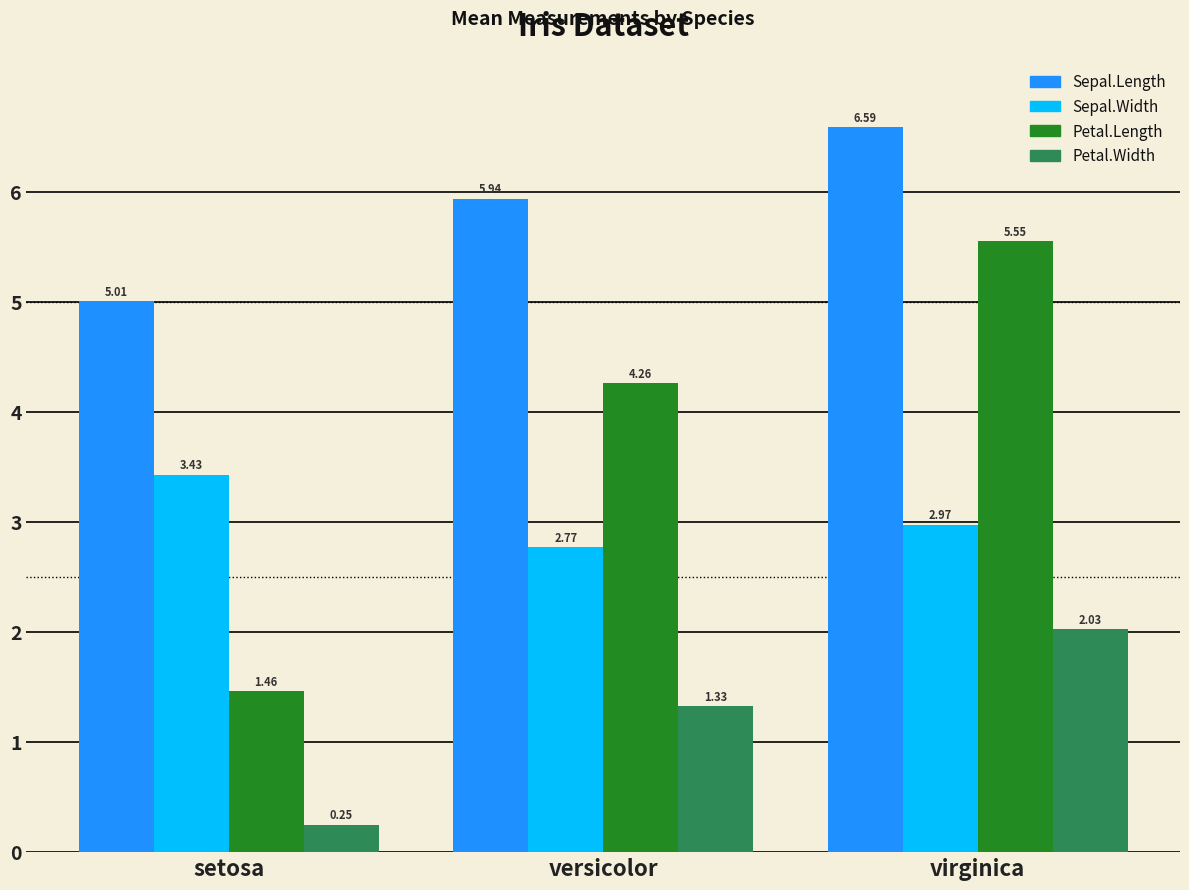

The value of Petal.Length at virginica is 7.6. True or false?

False